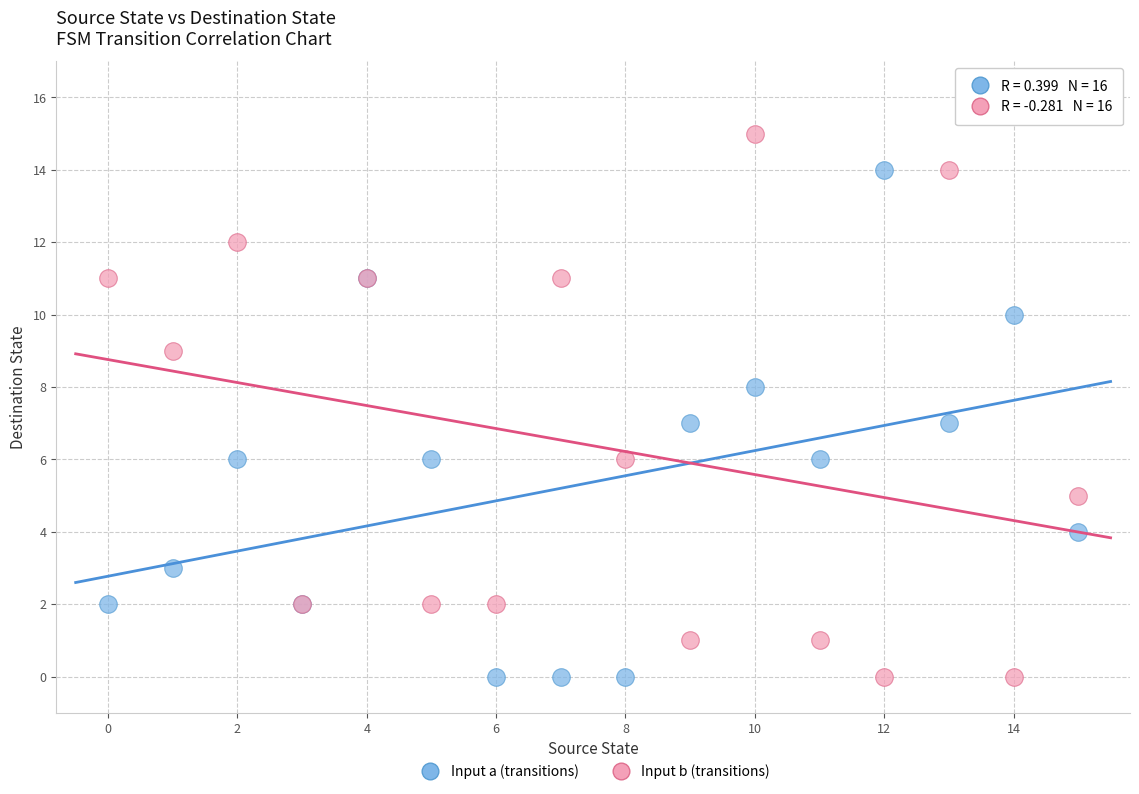

Which series reaches the maximum Y coordinate?

Input b (transitions)